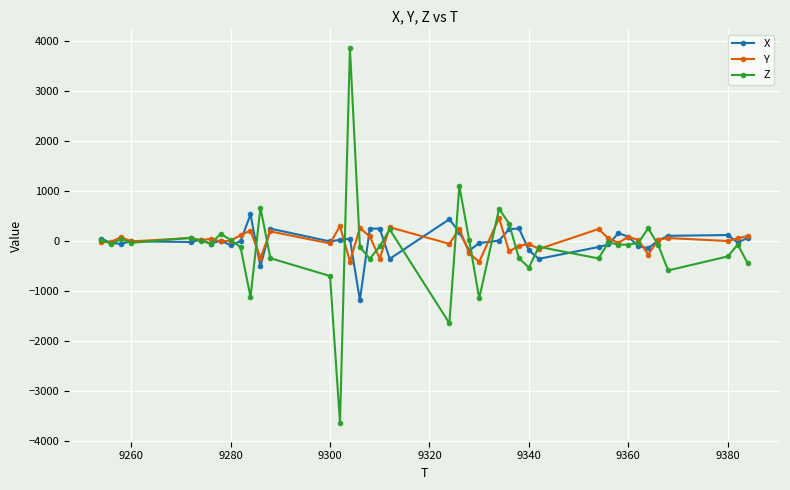

True or false: Y has more than 2 points higher than both neighbors.

True